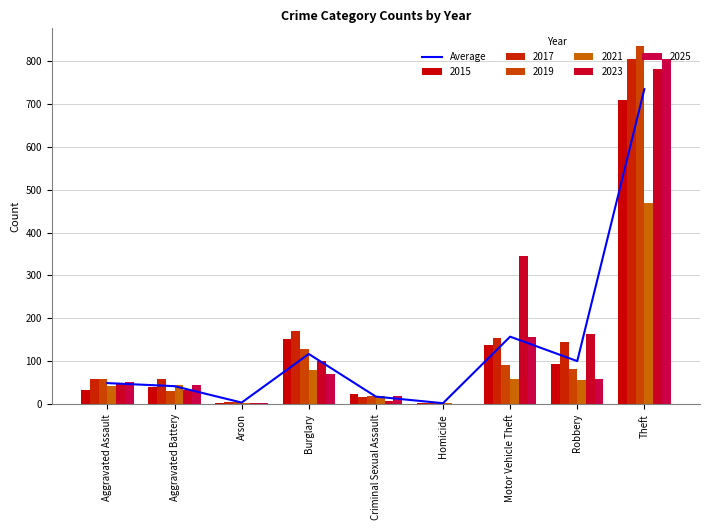

The chart shows a value of 6.0 at Arson. True or false?

False